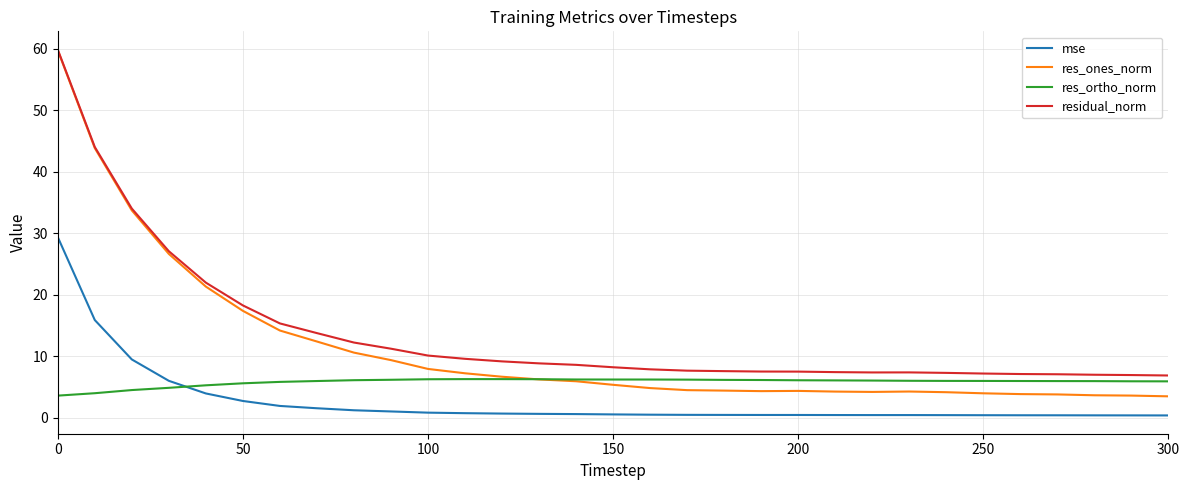

What are all the series names shown in the legend?

mse, res_ones_norm, res_ortho_norm, residual_norm